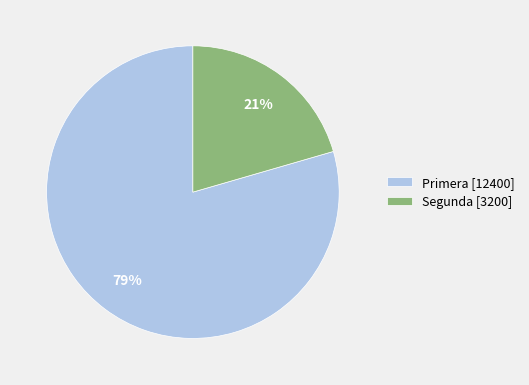

Is the sum of Primera [12400] and Segunda [3200] greater than half?

Yes